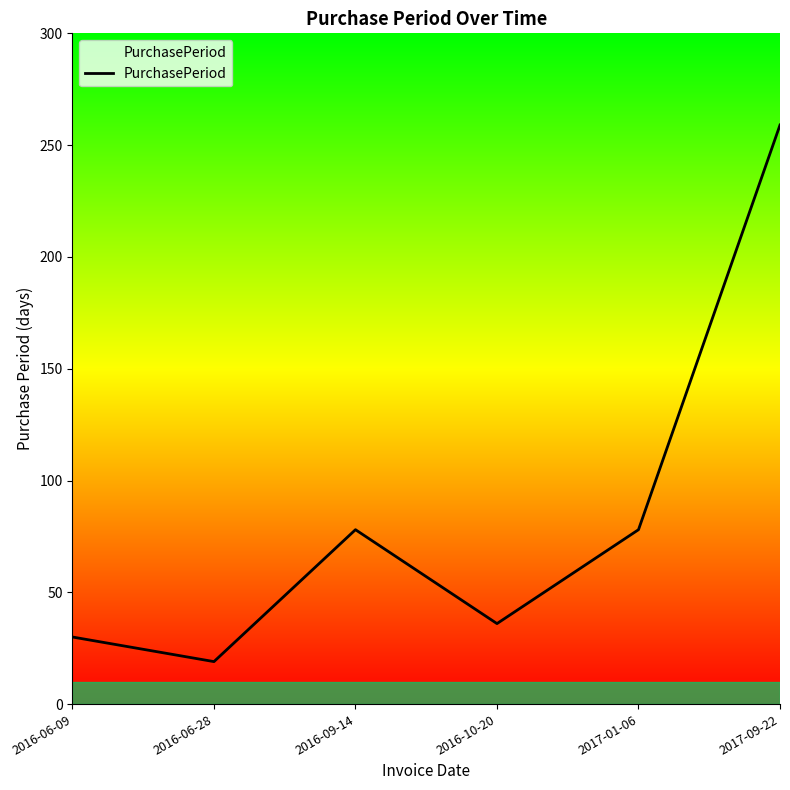

The value at 2016-09-14 is 50. True or false?

False